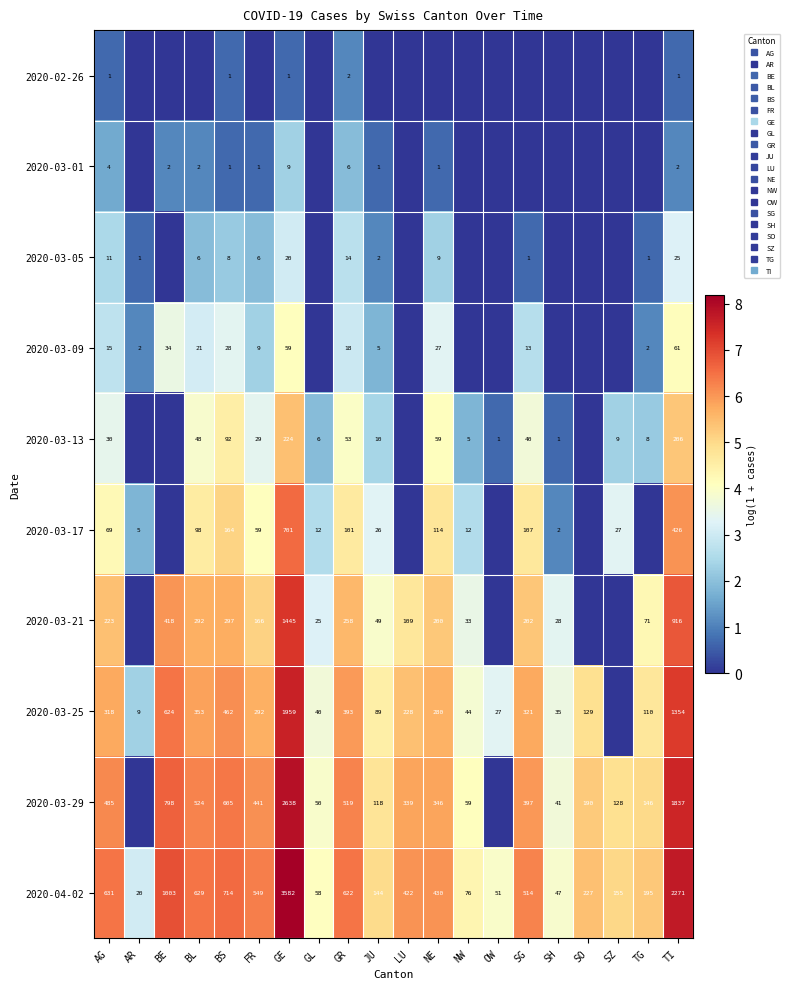

Which label corresponds to the largest value in the chart?

GE